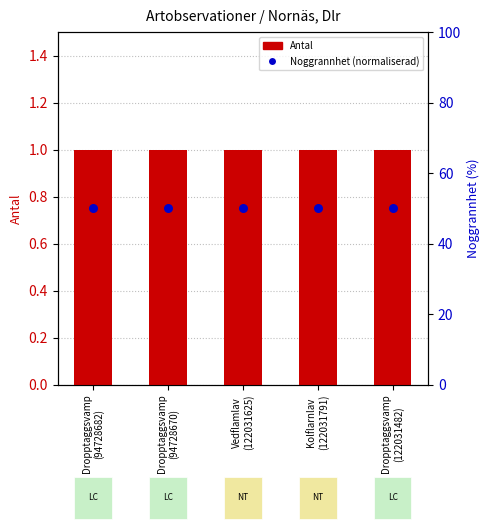

Which series reaches the maximum Y coordinate?

Noggrannhet (normaliserad)